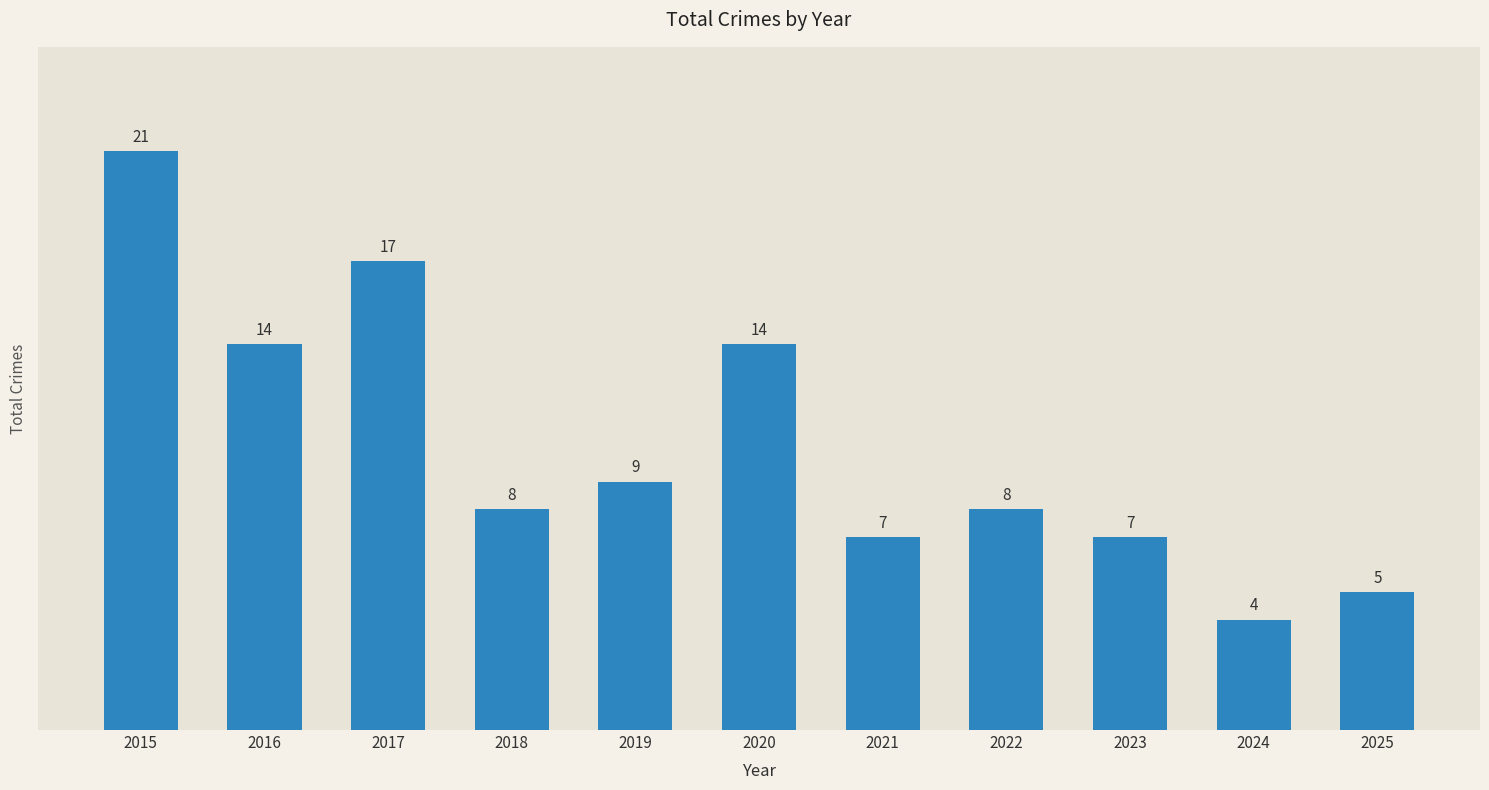

Reading left to right, list all the values displayed in this chart.

2015=21	2016=14	2017=17	2018=8	2019=9	2020=14	2021=7	2022=8	2023=7	2024=4	2025=5